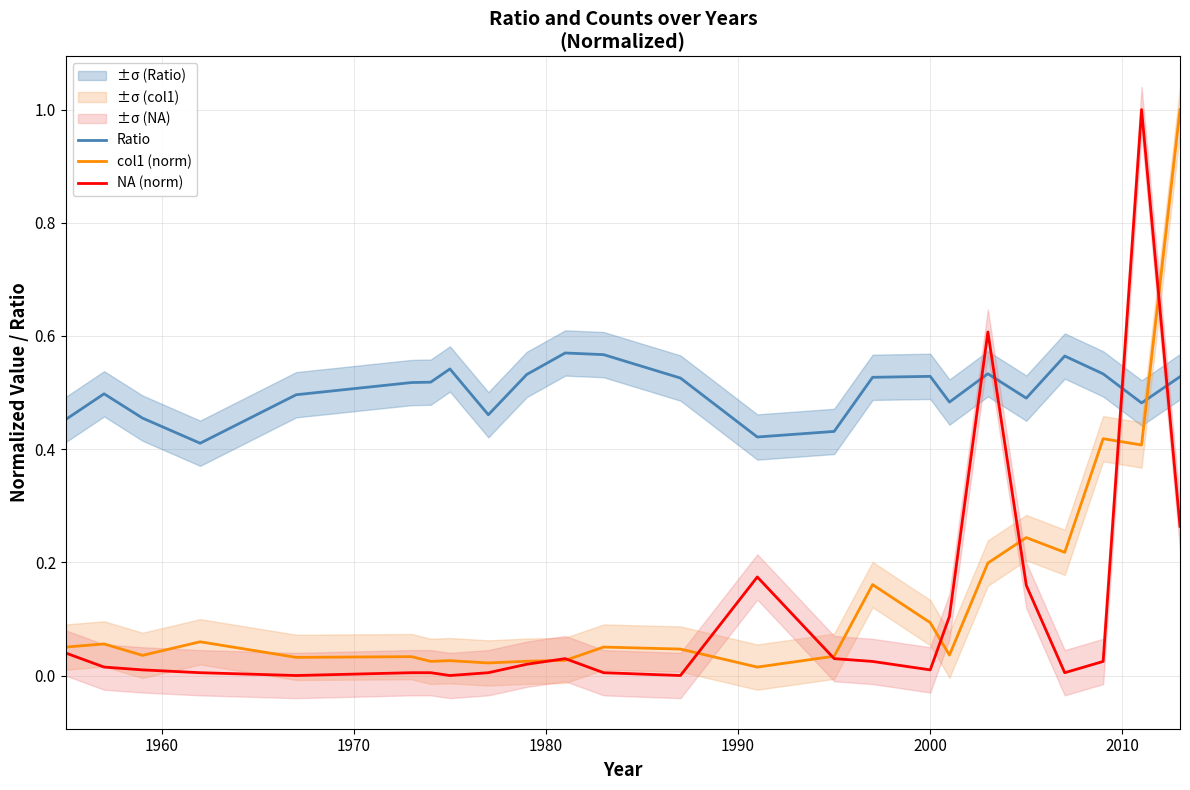

Does the chart display data point markers on the line(s)?

No